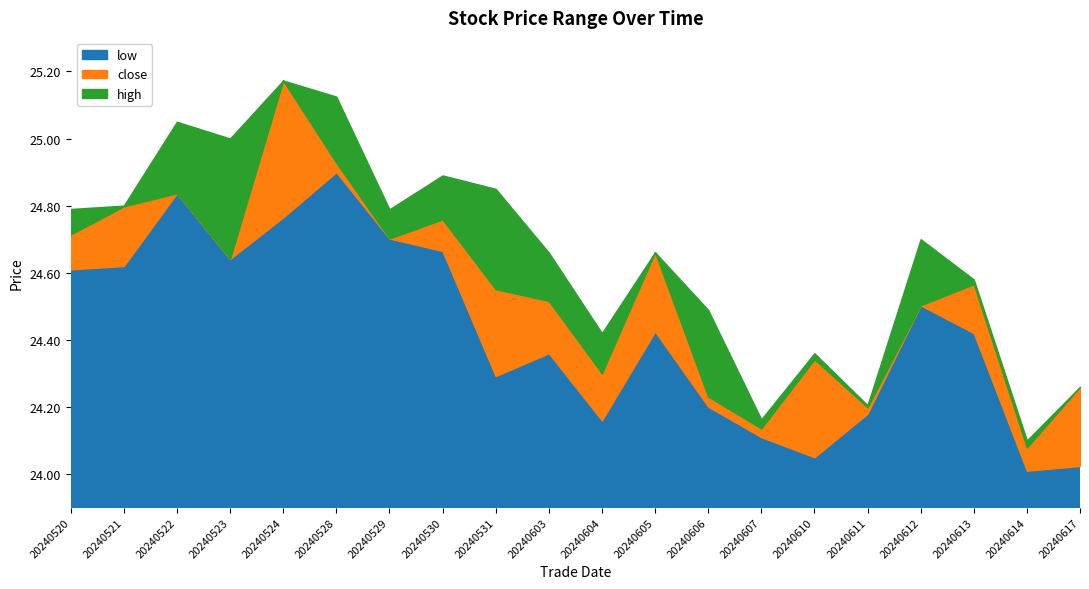

What is the sum of the high values at 20240521 and 20240617?

49.1